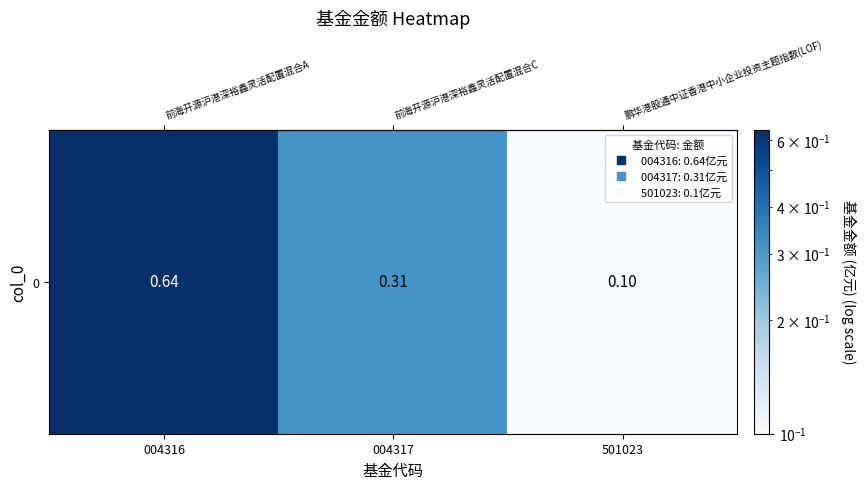

Read the value at 501023.

0.1